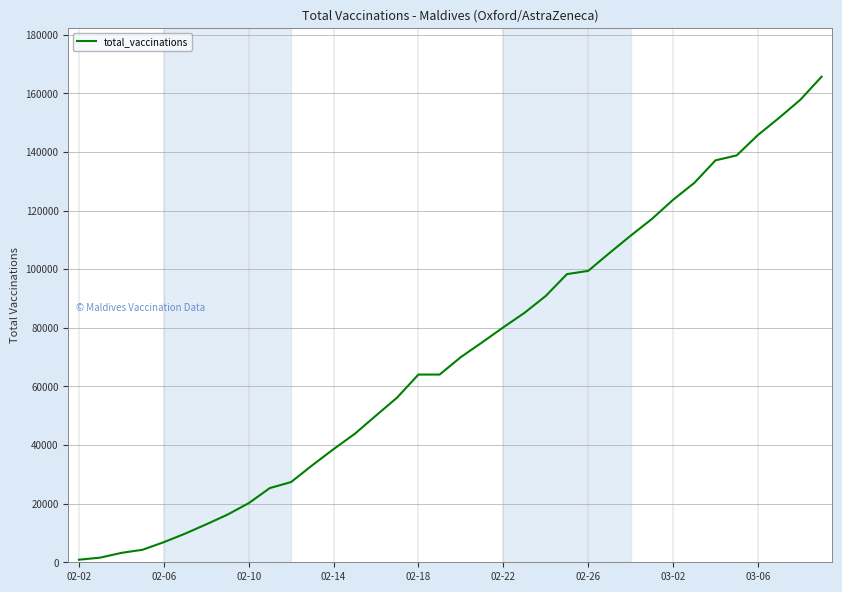

What is the difference between the maximum and minimum values?

164795